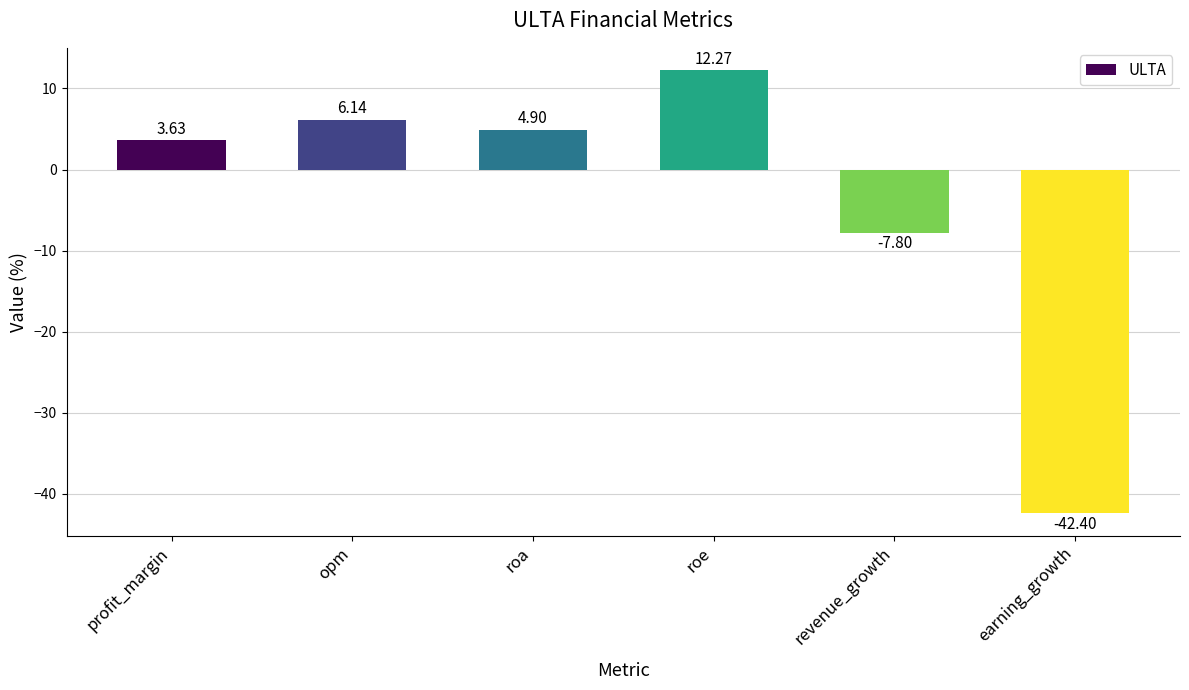

Is it true that the value at roe is 12.3?

True